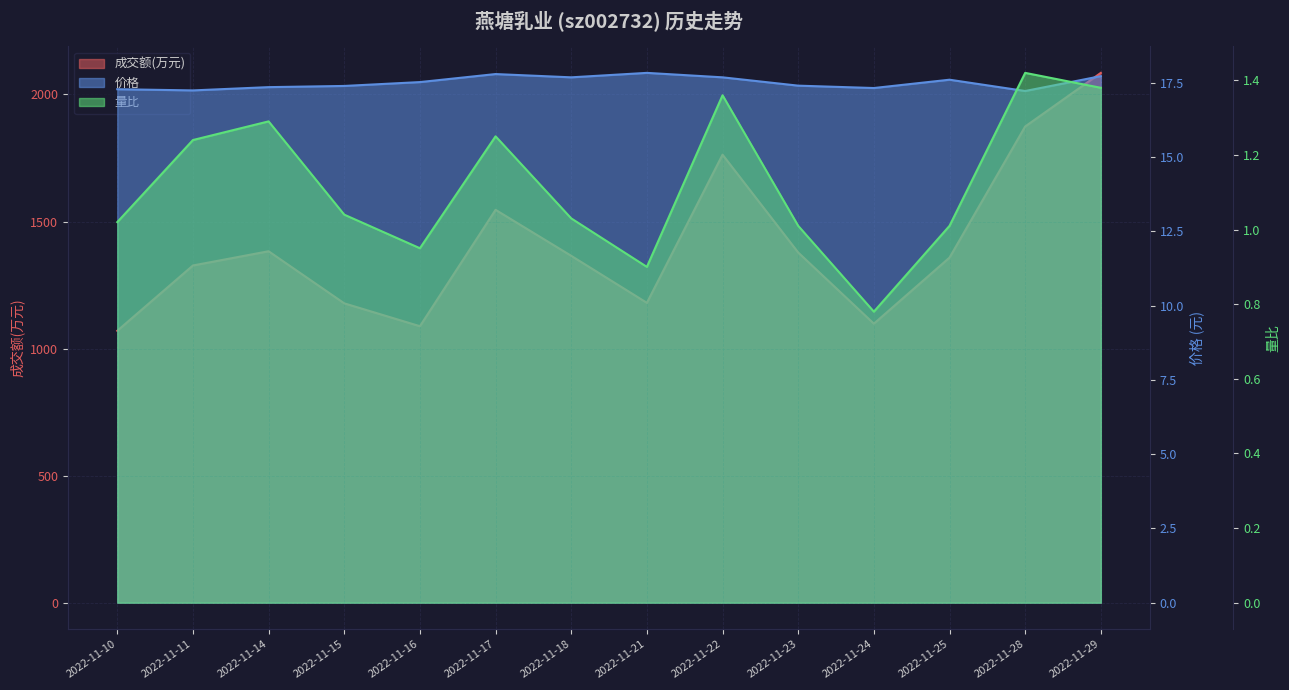

What are all the series names shown in the legend?

成交额(万元), 价格, 量比